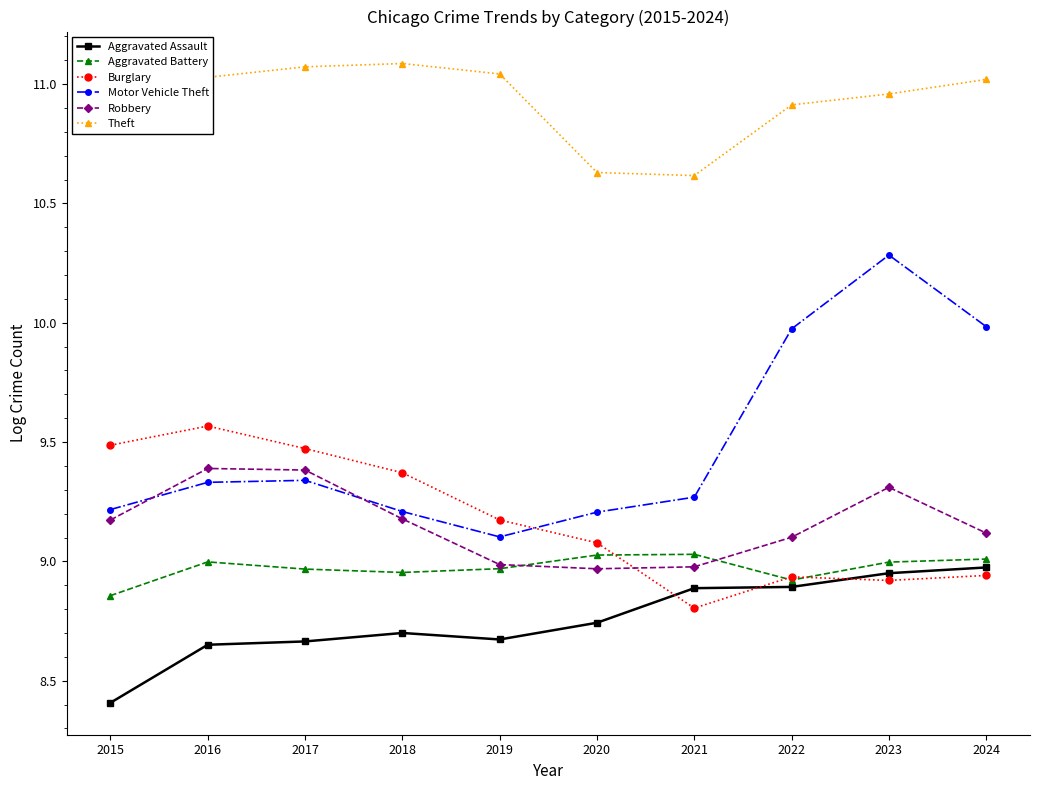

At how many categories does at least one series exceed 10?

10